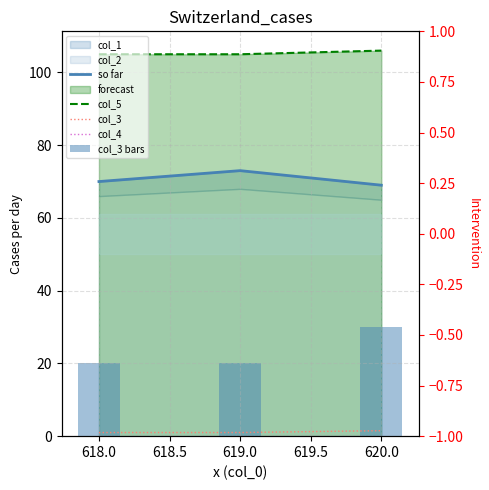

Rank the series at 620.0 from highest to lowest value.

col_5, so far, col_3 bars, col_3, col_4